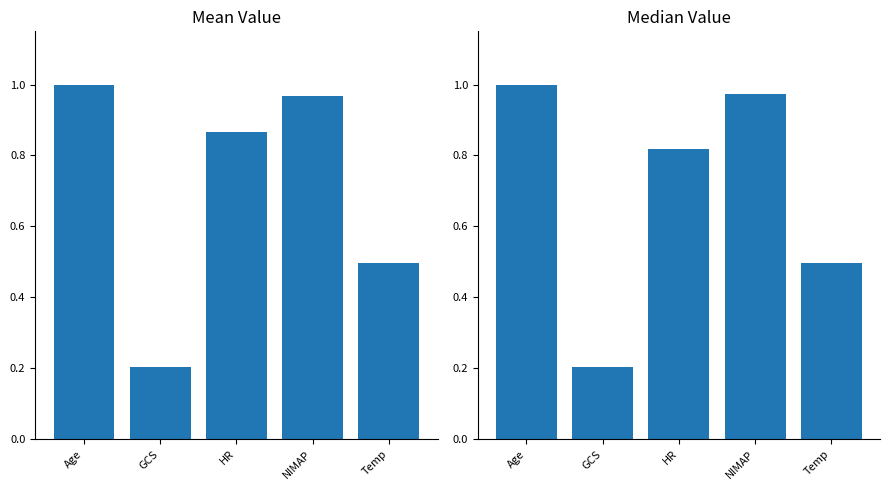

Reading left to right, extract all data points from this chart.

Mean Value: Age=1.0	GCS=0.2	HR=0.9	NIMAP=1.0	Temp=0.5
Median Value: Age=1.0	GCS=0.2	HR=0.8	NIMAP=1.0	Temp=0.5